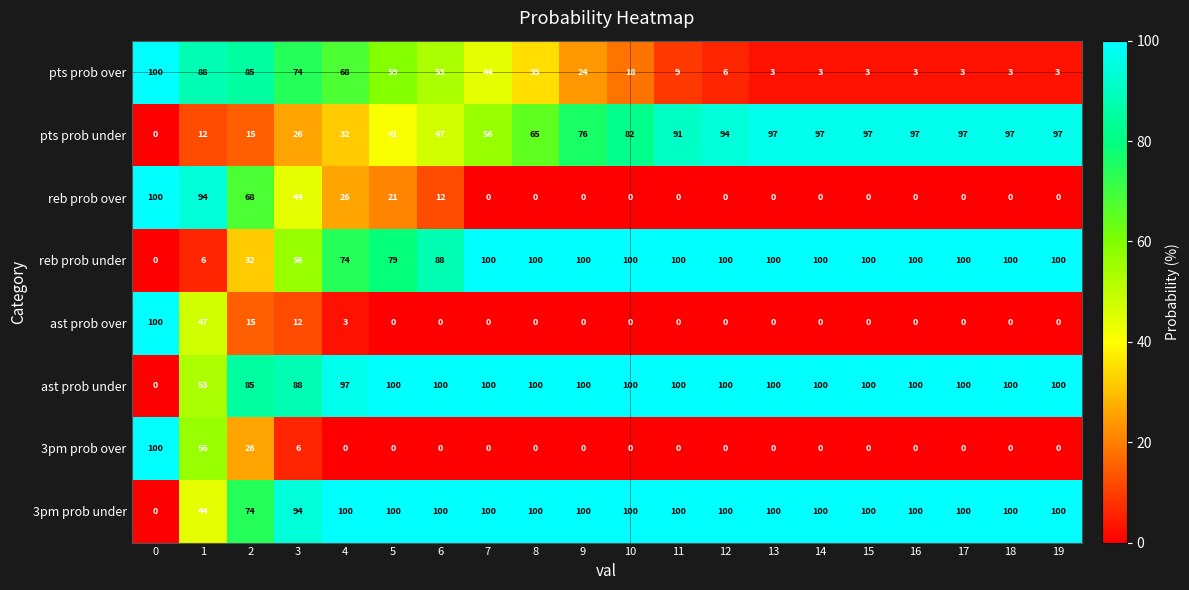

At which label is reb prob over closest to 50?

3